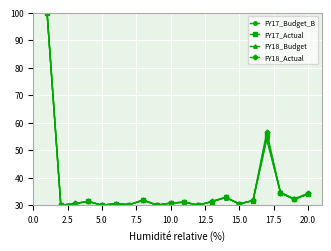

True or false: FY17_Actual has more than 2 points higher than both neighbors.

True